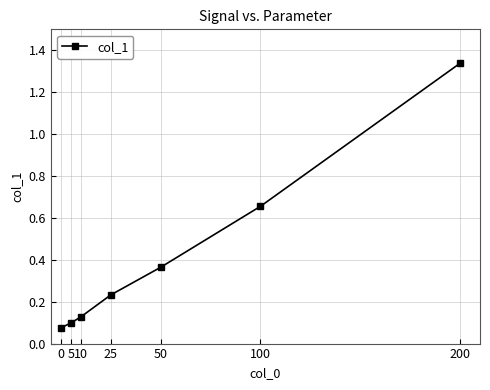

The chart shows a value of 0.1 at 5. True or false?

True